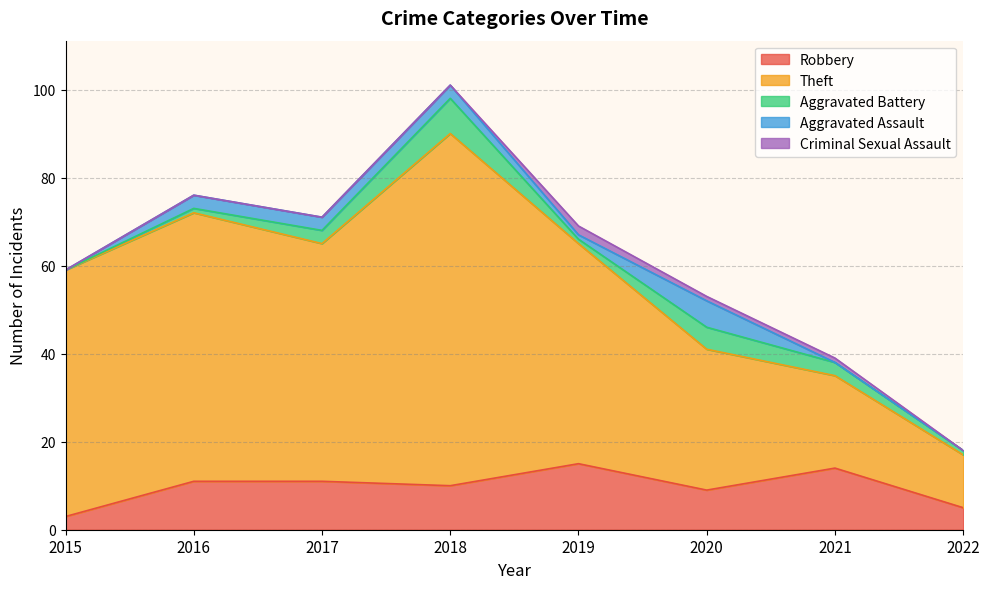

True or false: Robbery and Theft cross at least once.

False